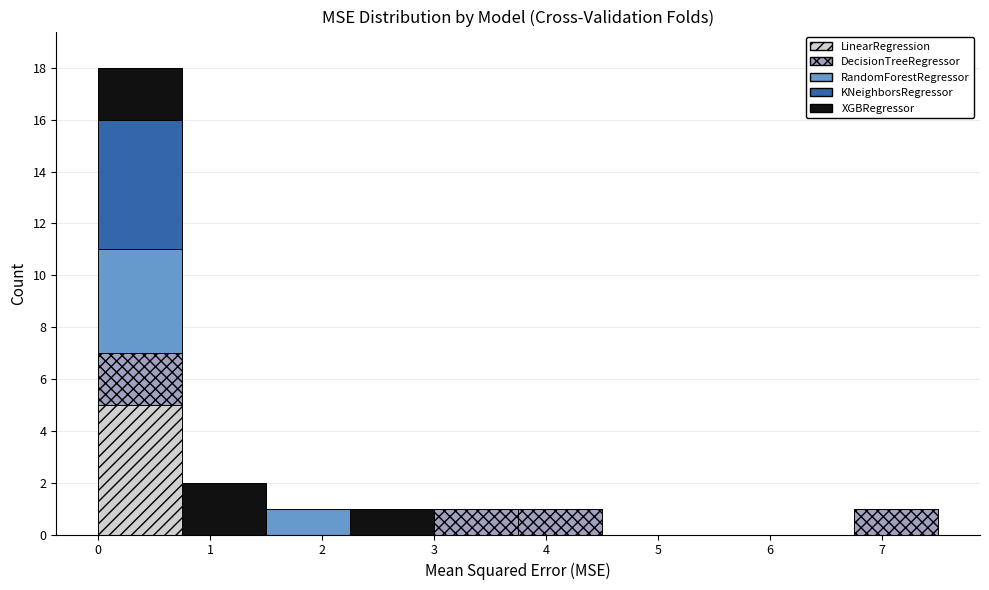

Which range on the x-axis has the tallest stacked bar (by total height)?

0.00 to 0.75